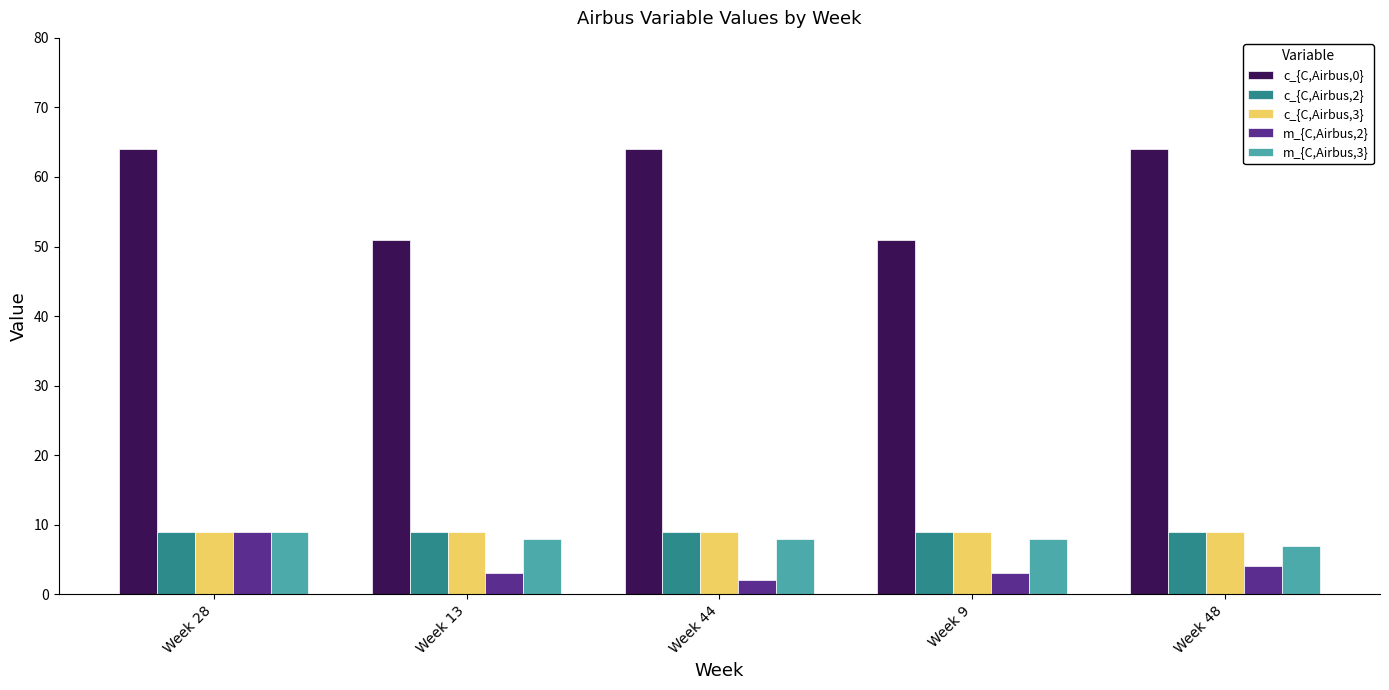

Reading right to left, extract all data points from this chart.

c_{C,Airbus,0}: Week 48=64	Week 9=51	Week 44=64	Week 13=51	Week 28=64
c_{C,Airbus,2}: Week 48=9	Week 9=9	Week 44=9	Week 13=9	Week 28=9
c_{C,Airbus,3}: Week 48=9	Week 9=9	Week 44=9	Week 13=9	Week 28=9
m_{C,Airbus,2}: Week 48=4	Week 9=3	Week 44=2	Week 13=3	Week 28=9
m_{C,Airbus,3}: Week 48=7	Week 9=8	Week 44=8	Week 13=8	Week 28=9